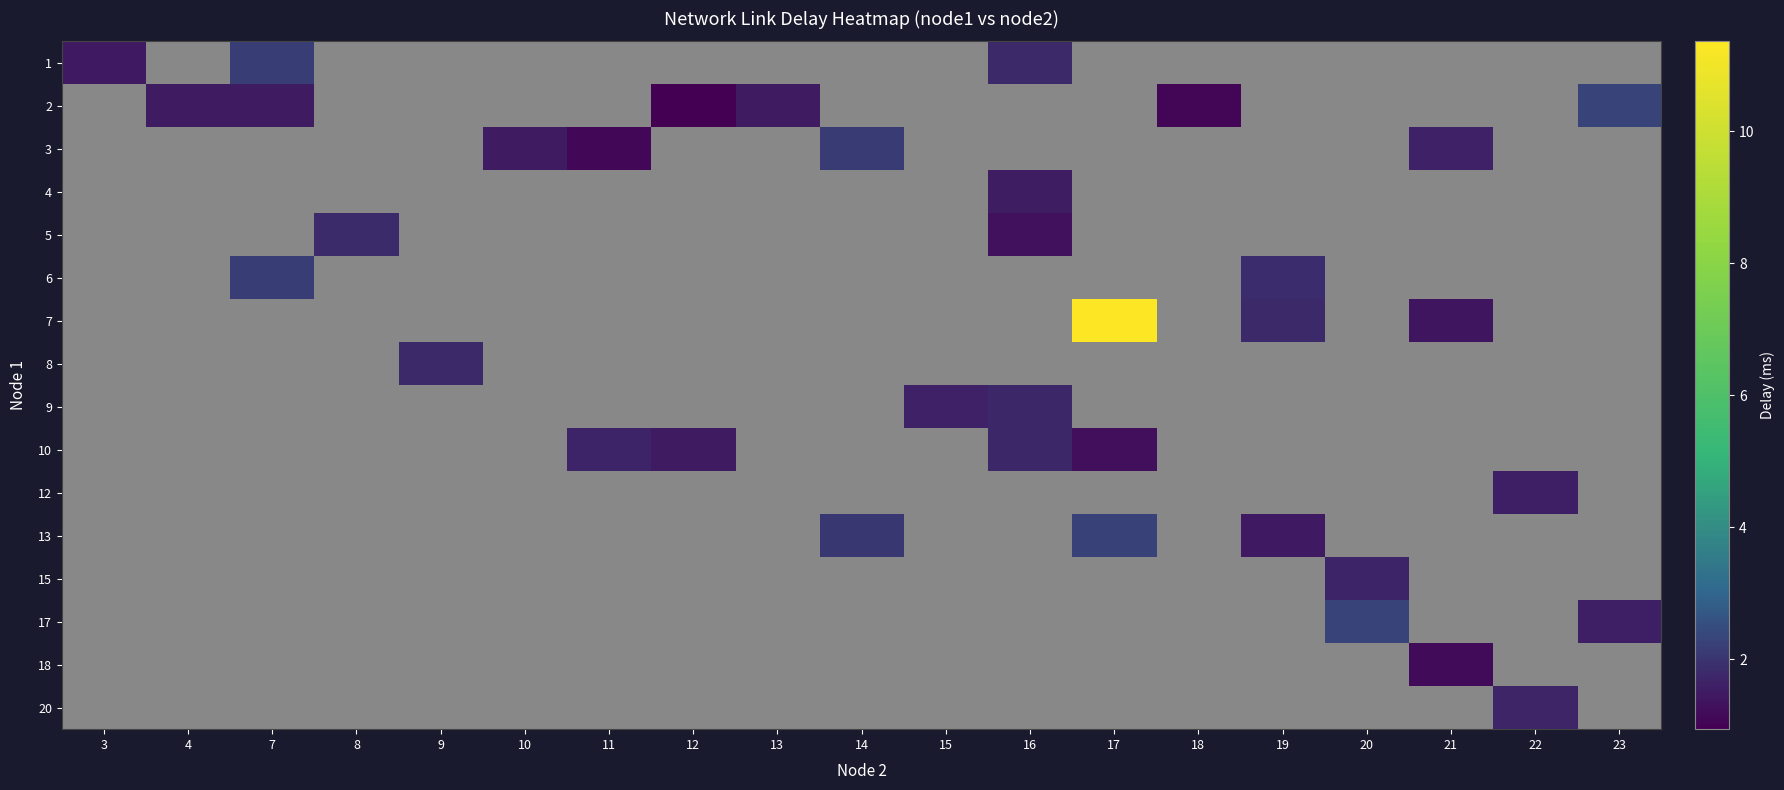

Count the number of categories in the chart.

19